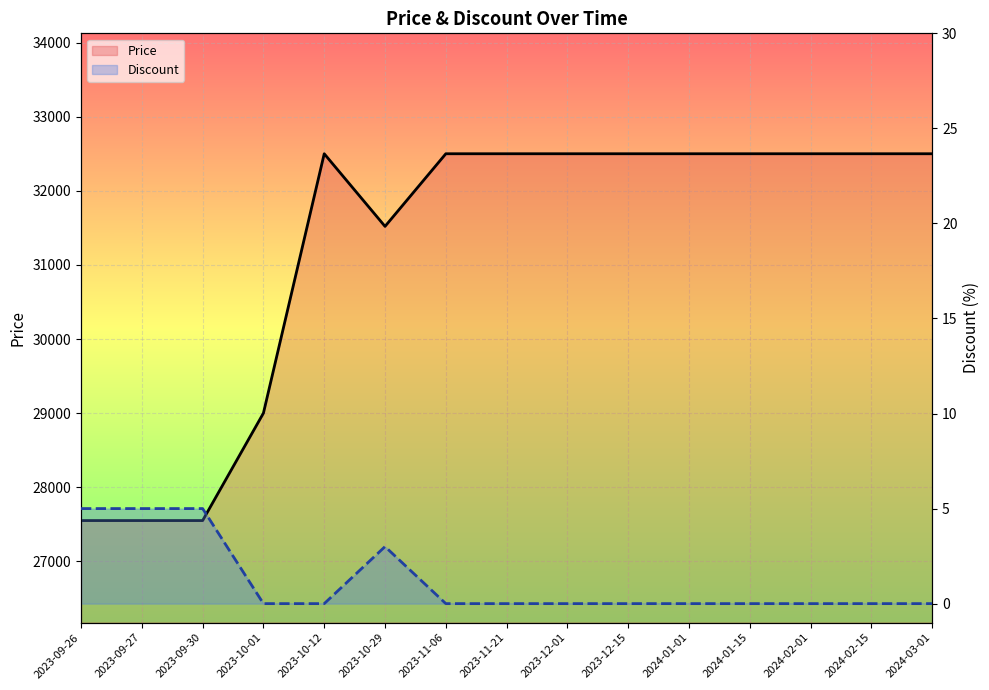

What is the difference between the maximum and second lowest values in the Discount series?

5